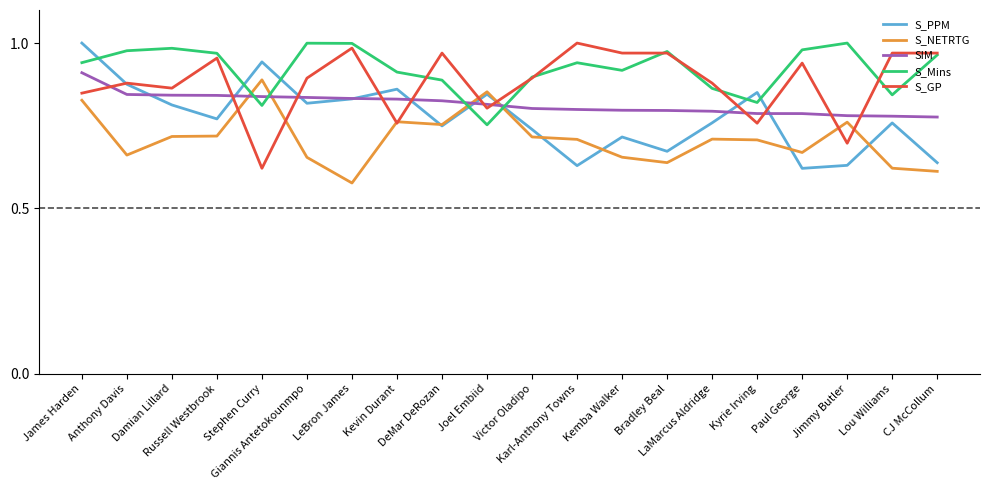

Is the value of S_NETRTG at LeBron James greater than the value of S_PPM at Joel Embiid?

No